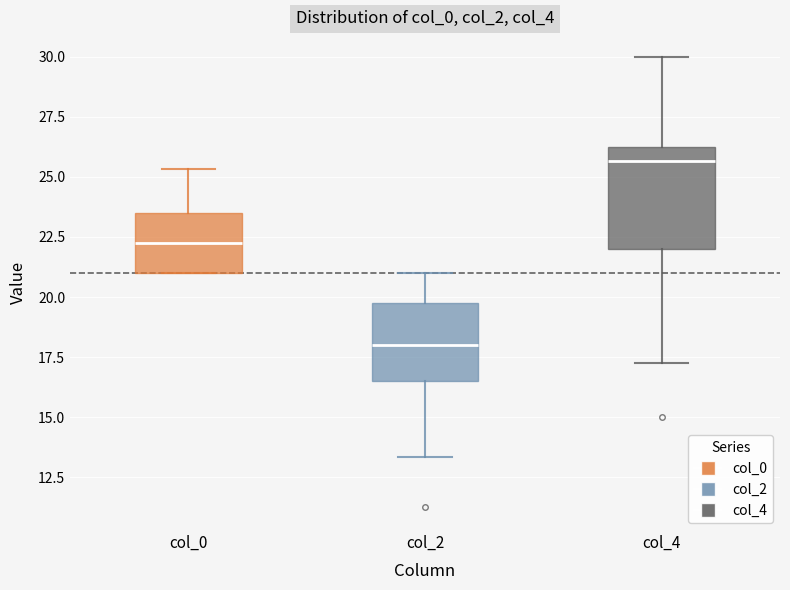

Where is the lower edge of the box for col_2 on the y-axis? The values are not printed on the chart, so give them approximately, as read against the axis.

16.5